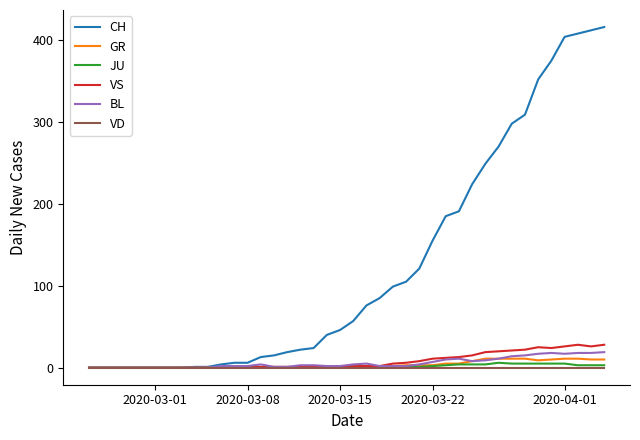

Which series has the largest range (max minus min)?

CH